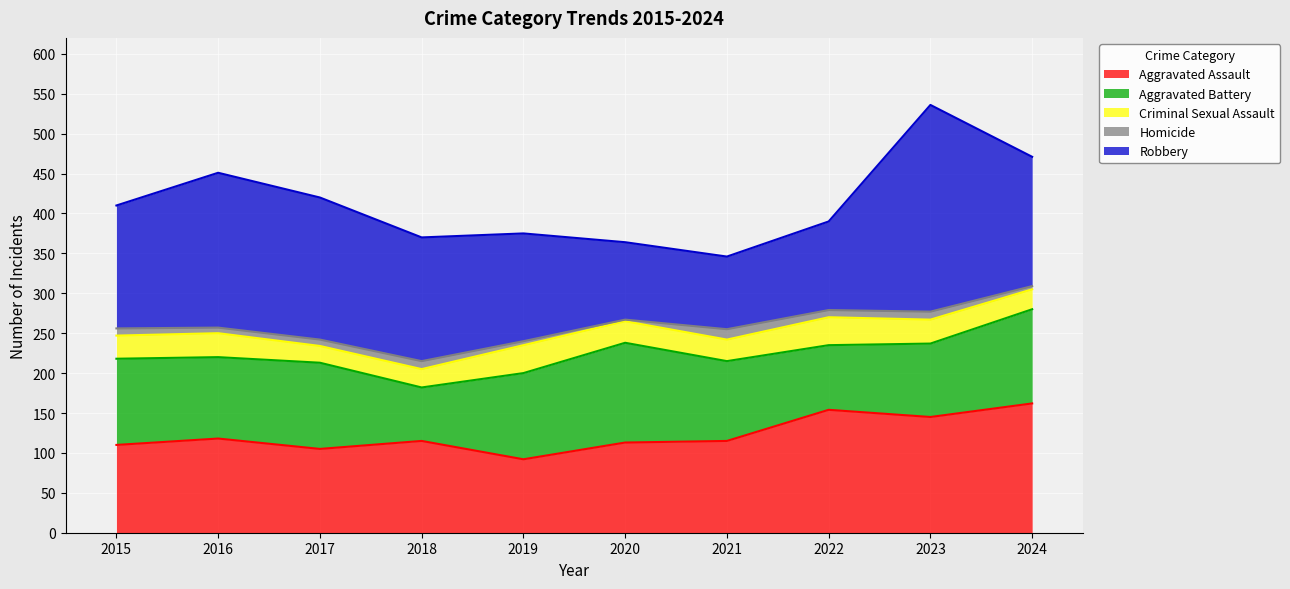

Which has a higher value, 2019 or 2017?

2017